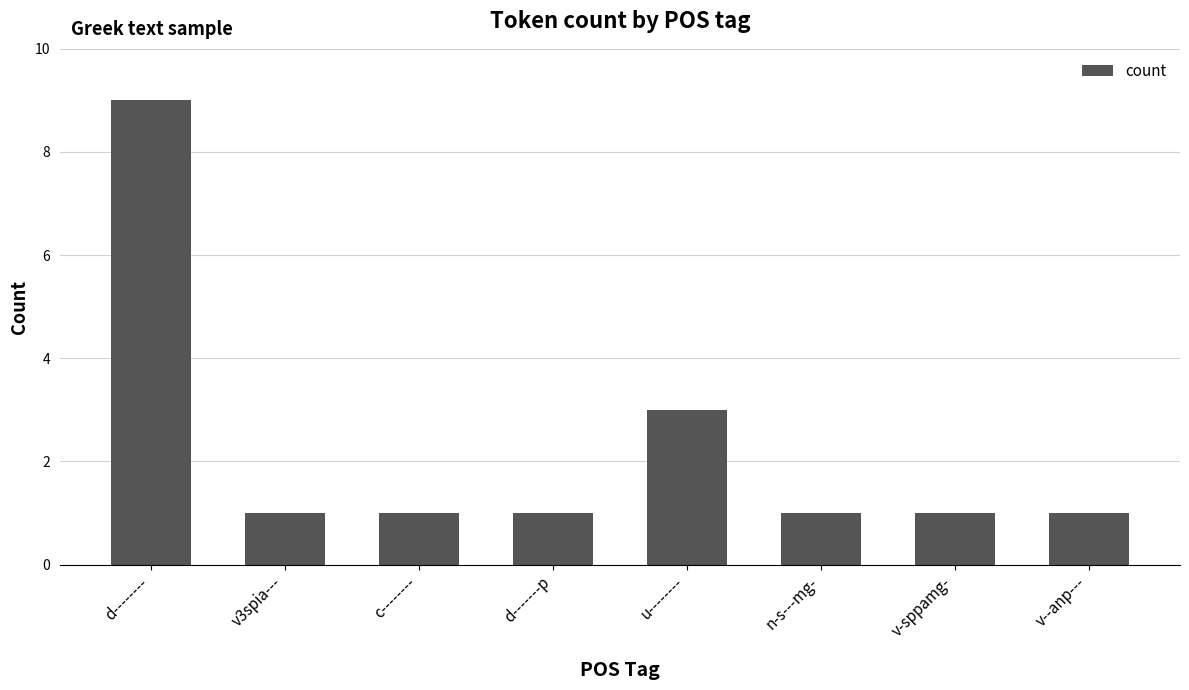

Is it true that the value at v-sppamg- is 1?

True